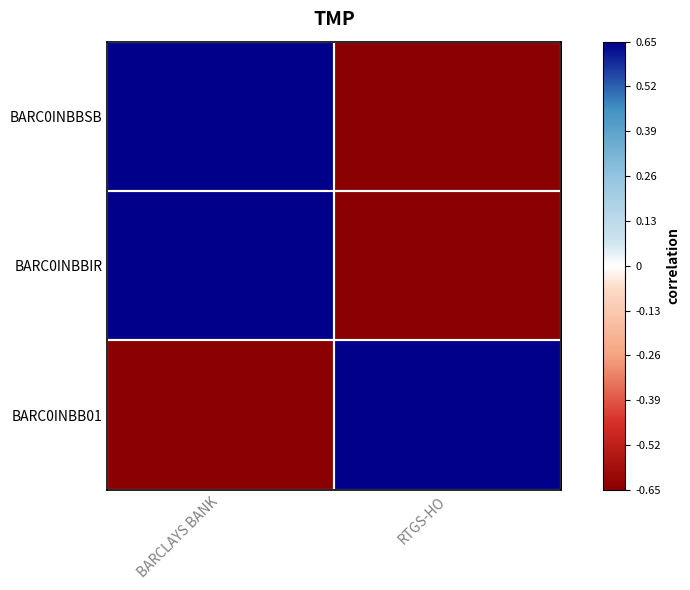

At which category does the chart reach its minimum across all series?

RTGS-HO